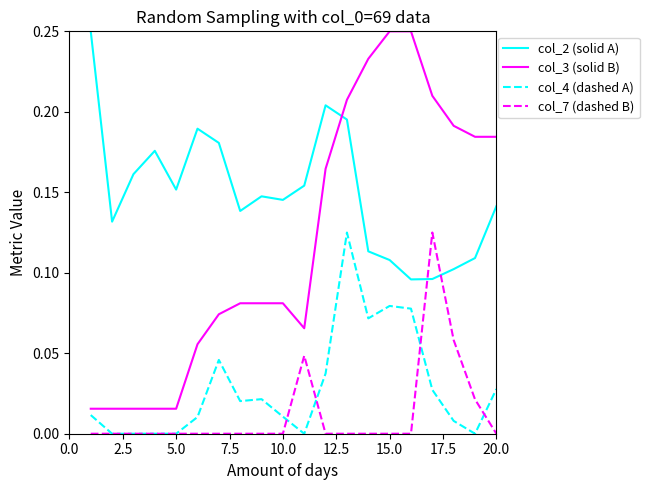

Which series has the largest range (max minus min)?

col_3 (solid B)